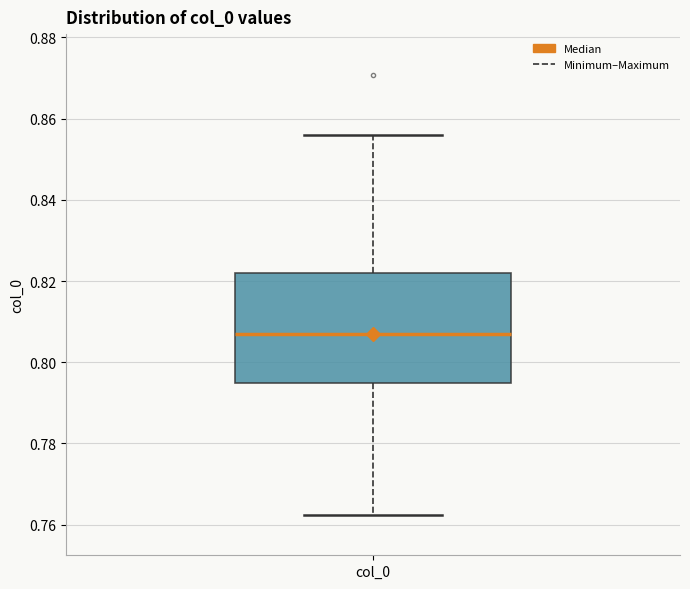

Transcribe this box plot: give where the median line is, the range the box spans, and where the two whiskers end, as read against the y-axis. The values are not printed on the chart, so give them approximately, as read against the axis.

median 0.808, box 0.796 to 0.822, whiskers 0.762 to 0.856